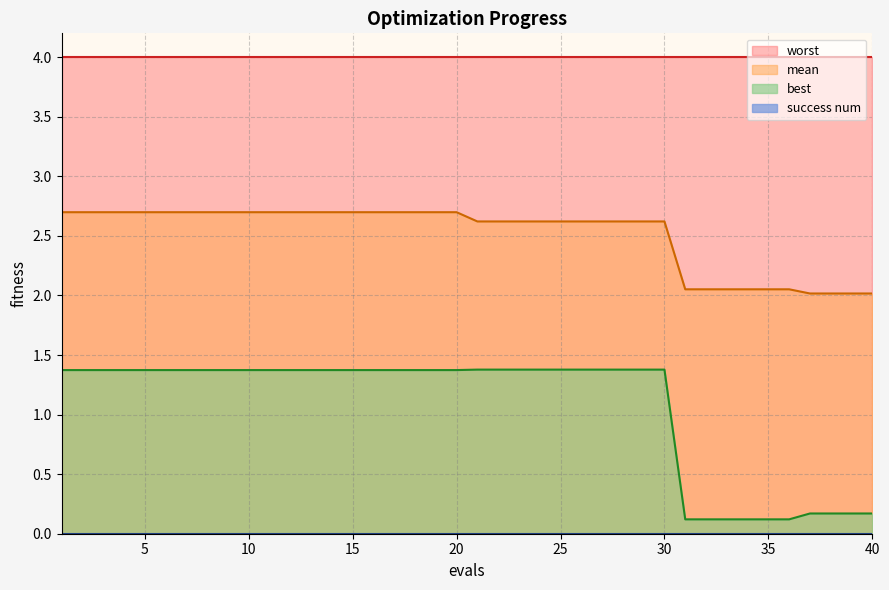

True or false: best has more than 0 points higher than both neighbors.

False